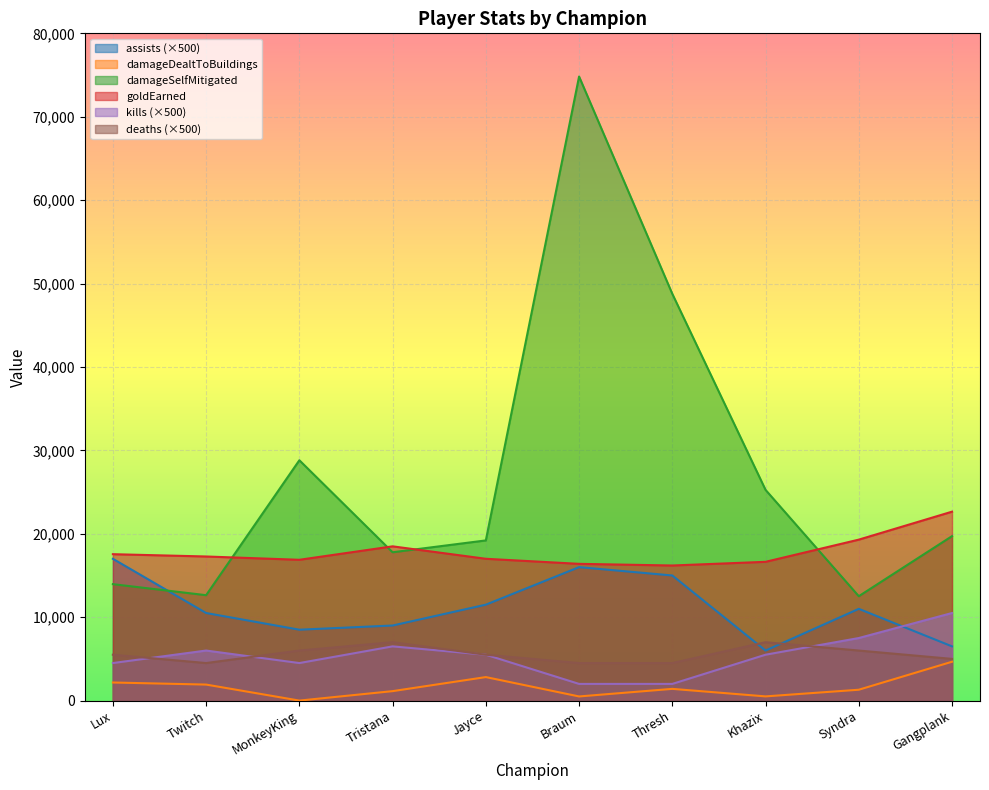

At which category does the chart reach its peak across all series?

Braum